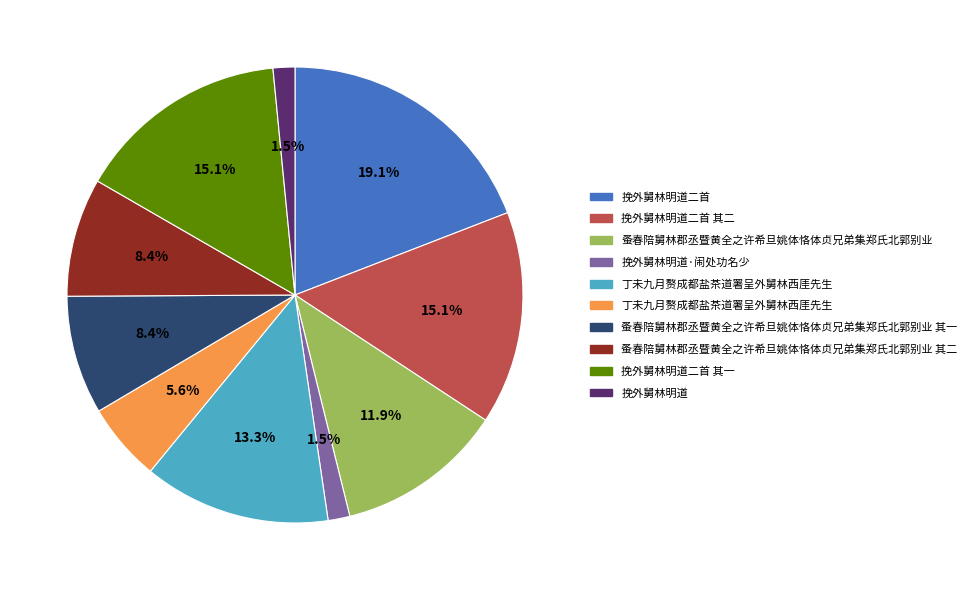

Is there any slice that represents more than half of the pie?

No